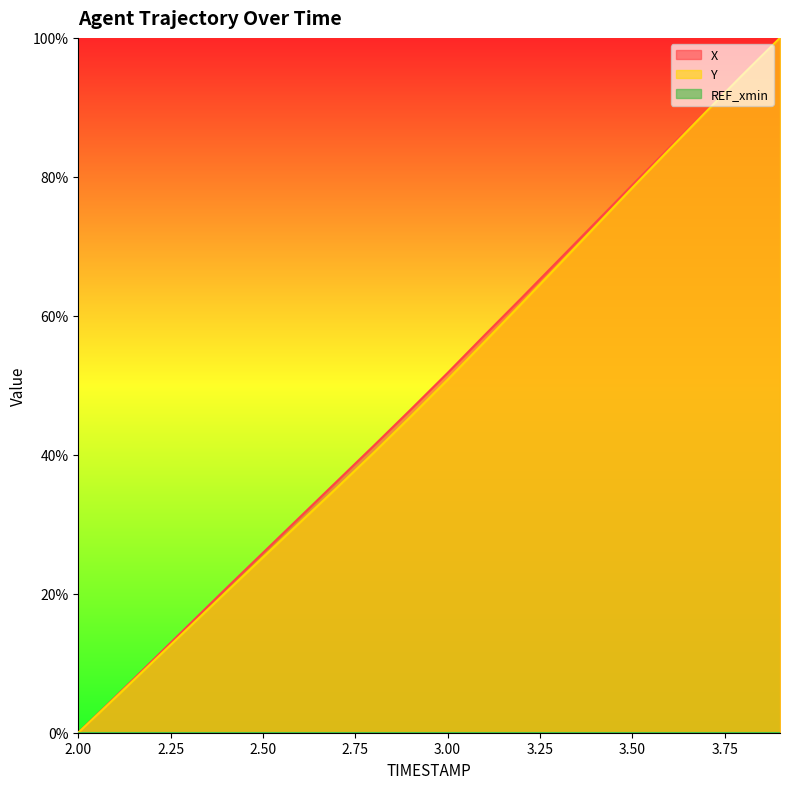

Which series has the widest spread of values?

X